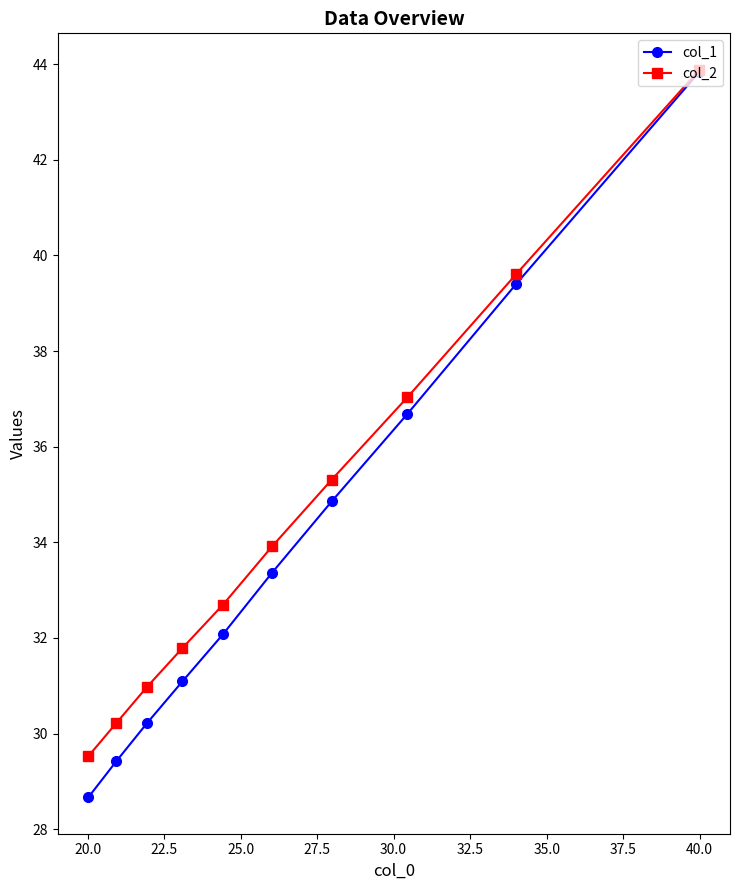

True or false: col_1 has more than 2 points higher than both neighbors.

False